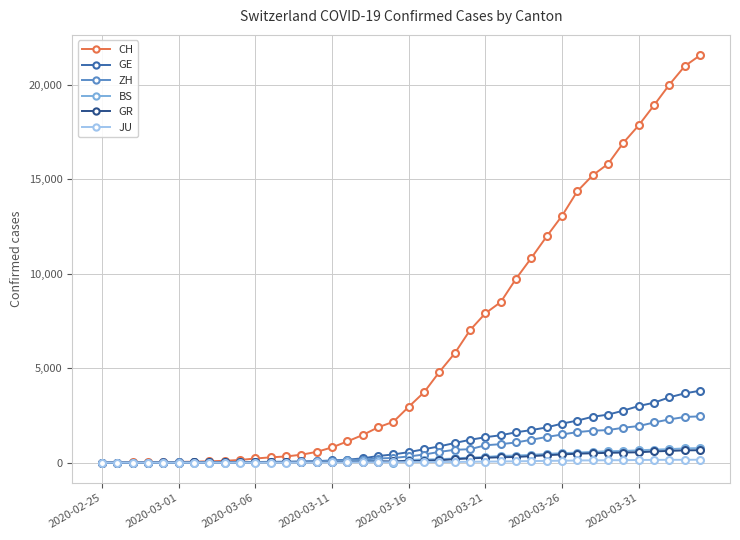

Which series has the widest spread of values?

CH